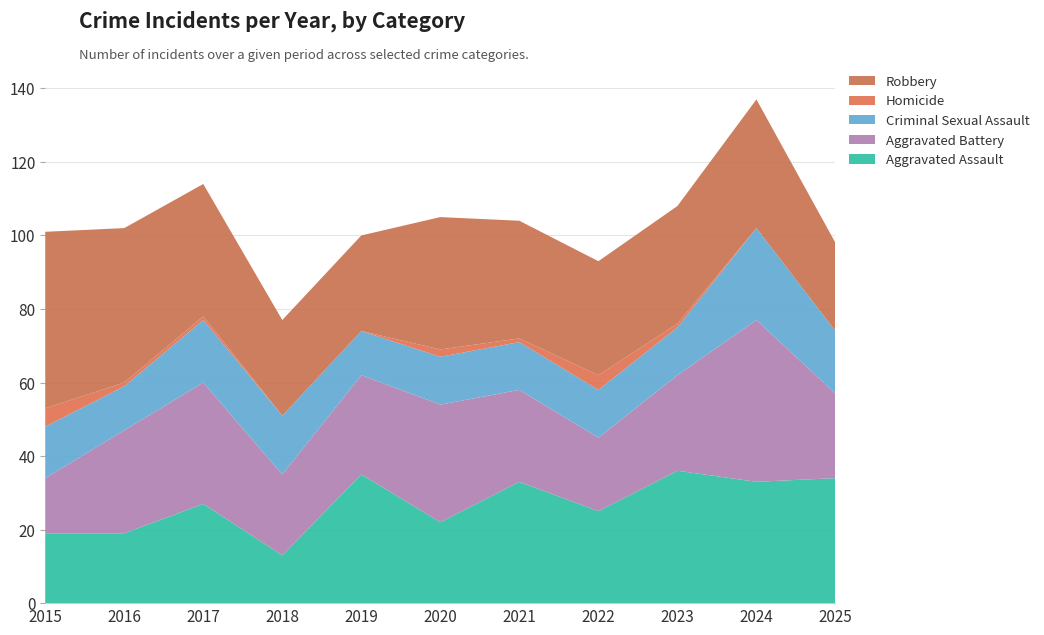

Reading left to right, extract all data points from this chart.

Aggravated Assault: 19	19	27	13	35	22	33	25	36	33	34
Aggravated Battery: 15	28	33	22	27	32	25	20	26	44	23
Criminal Sexual Assault: 14	12	17	16	12	13	13	13	13	25	17
Homicide: 5	1	1	0	0	2	1	4	1	0	0
Robbery: 48	42	36	26	26	36	32	31	32	35	24